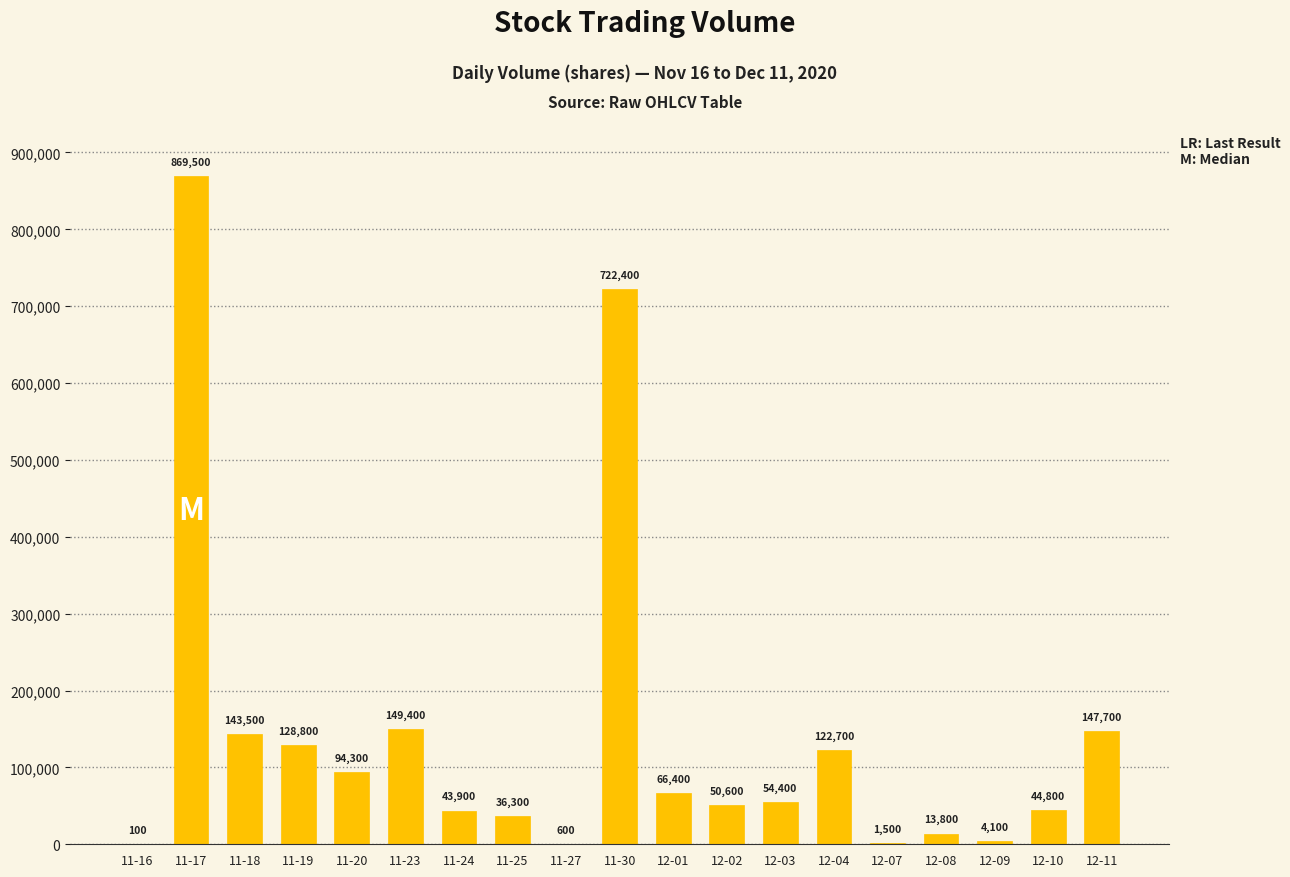

What is the sum of the values at 12-08 and 12-11?

161500